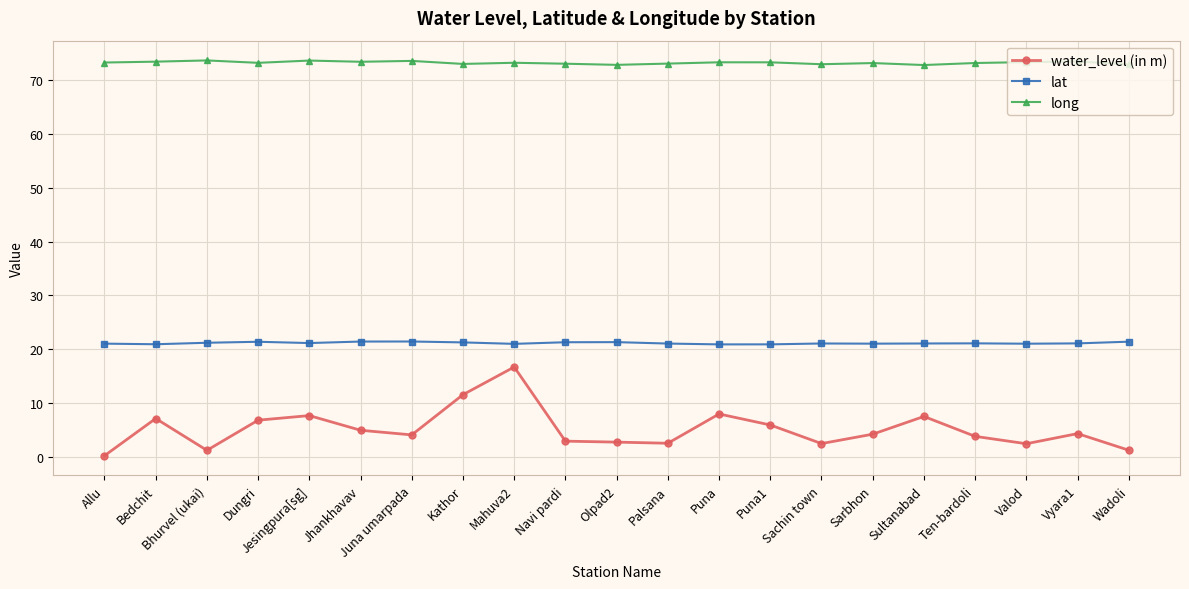

What is the difference between the maximum and minimum values in the lat series?

0.5